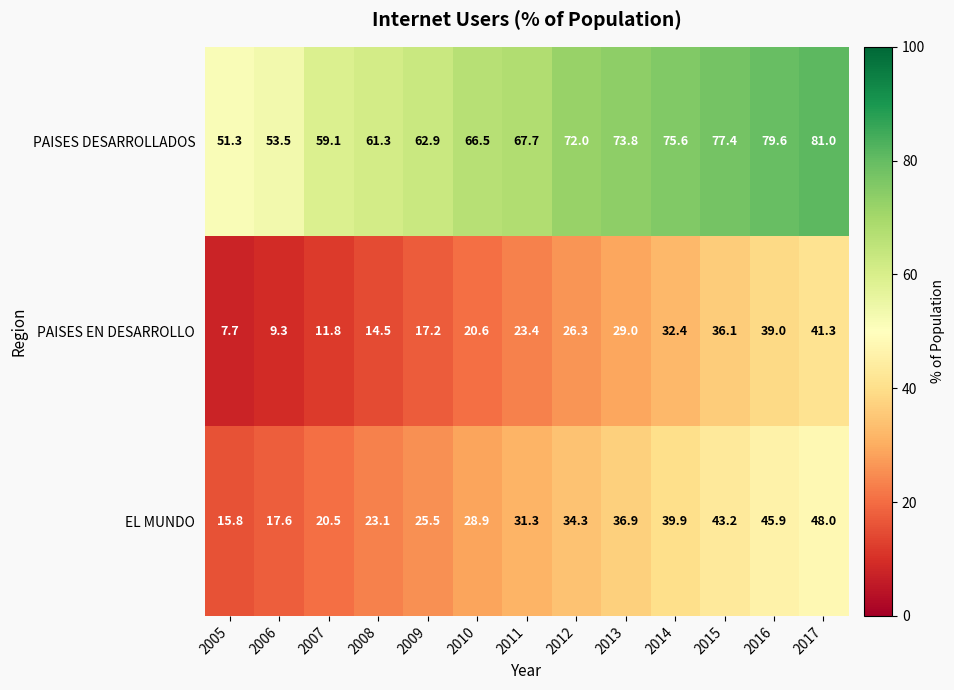

True or false: PAISES EN DESARROLLO has a value of 11.4 at 2005.

False